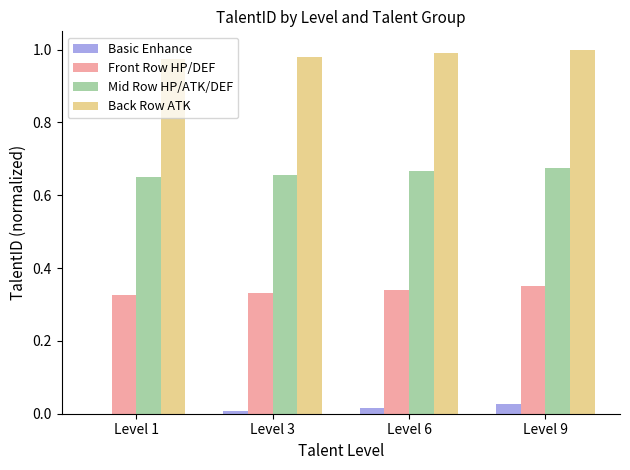

Count the number of data series in this chart.

4